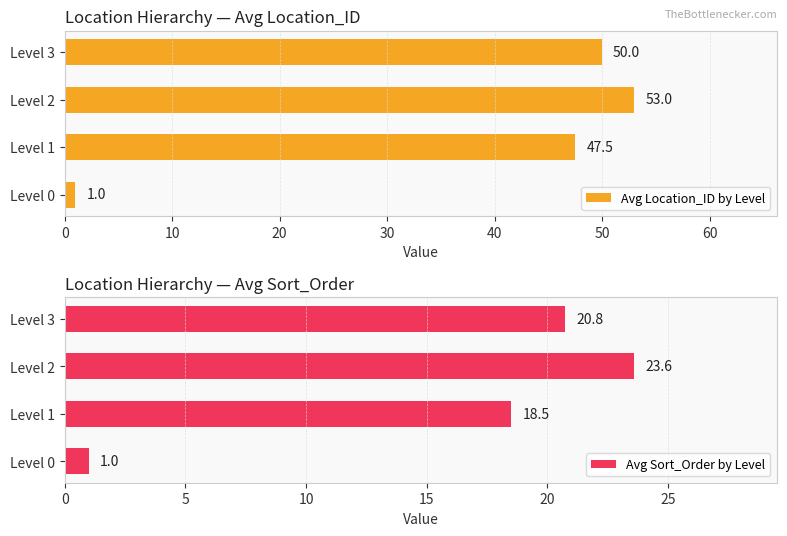

What is the value of the Avg Location_ID by Level bar at the 2nd from the left?

47.5